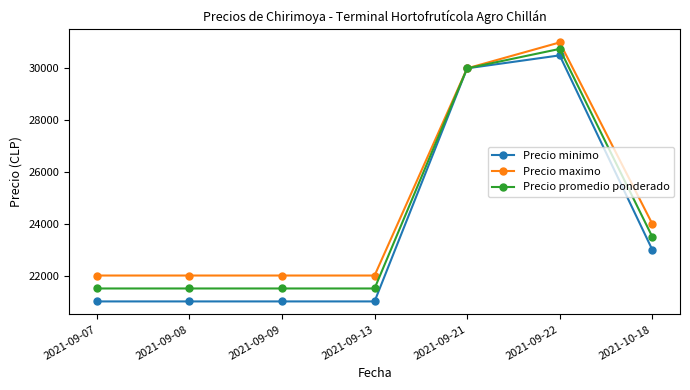

Rank the series by their maximum value, from highest to lowest.

Precio maximo, Precio promedio ponderado, Precio minimo